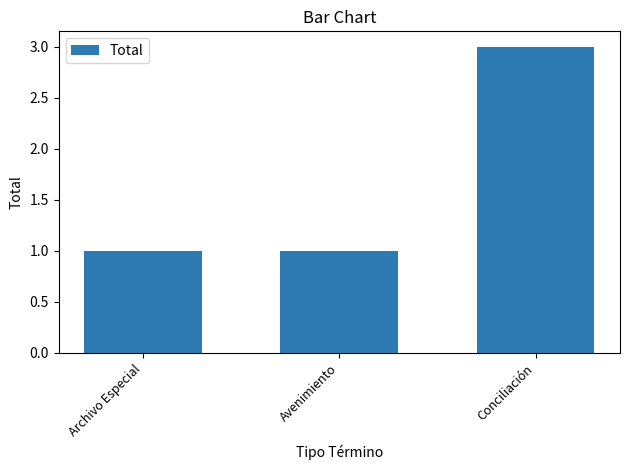

Which has a higher value, Avenimiento or Conciliación?

Conciliación